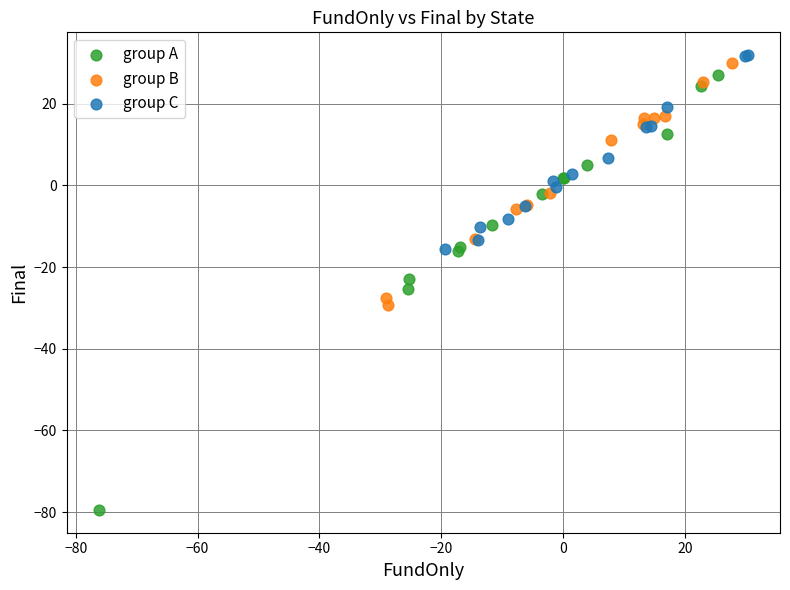

Which series reaches the maximum Y coordinate?

group C